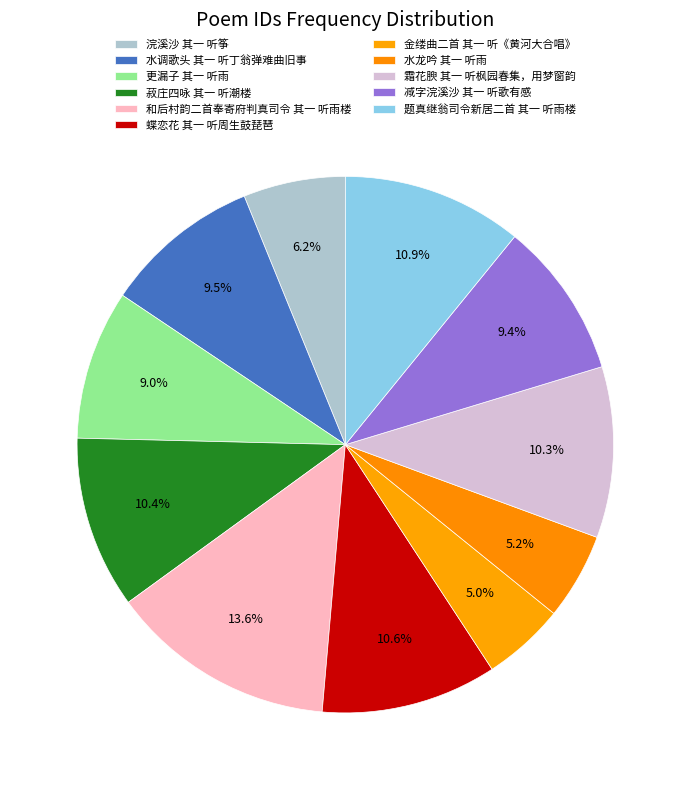

To the nearest percent, what portion does 更漏子 其一 听雨 represent?

9%